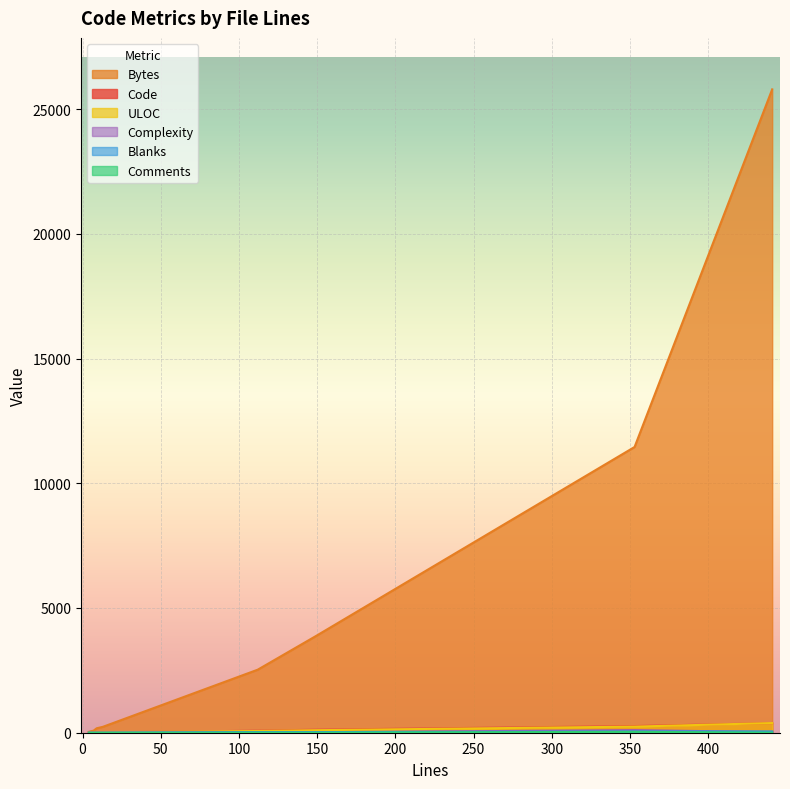

Which series has the largest total across all categories?

Bytes